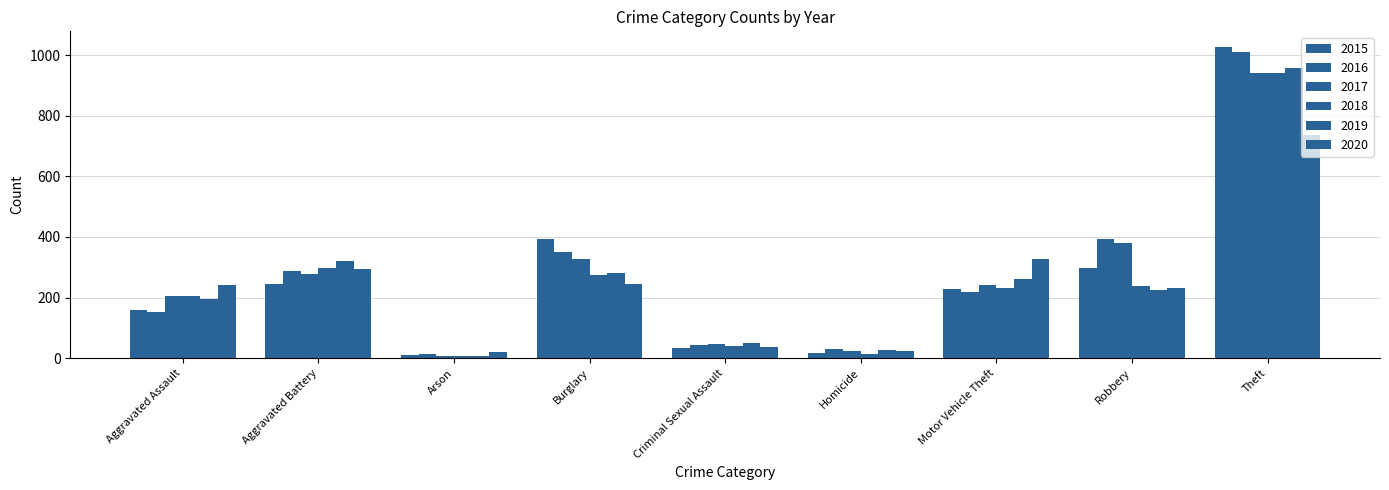

How many bars are there in total?

54